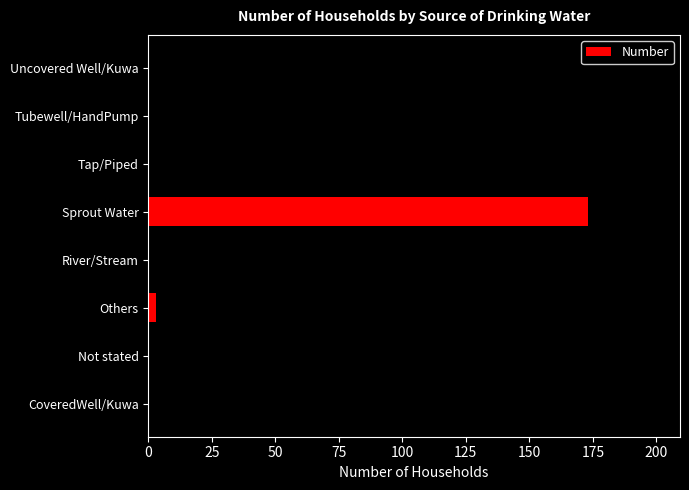

What is the average value?

45